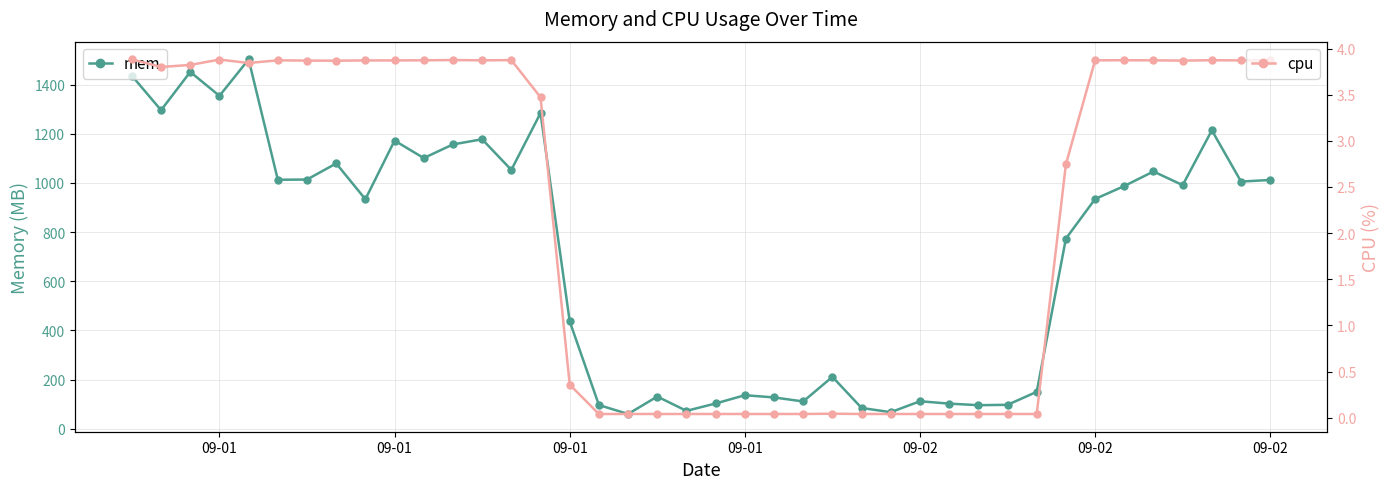

How many values in the mem series exceed 987?

20